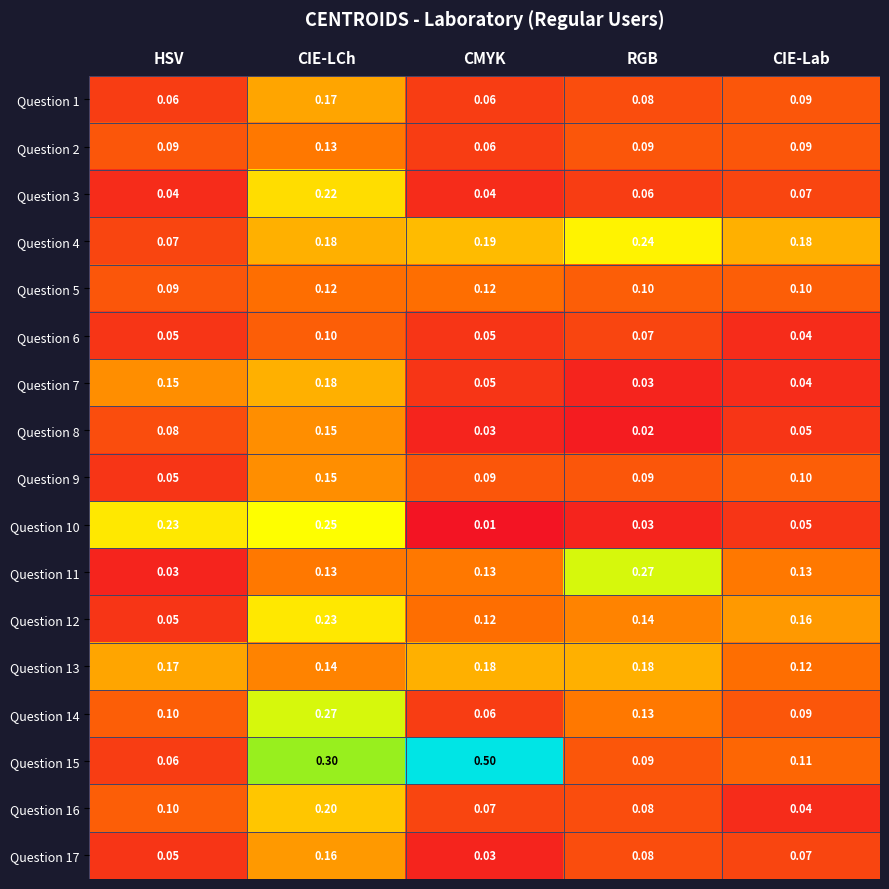

At which category is the sum across all series the highest?

CIE-LCh